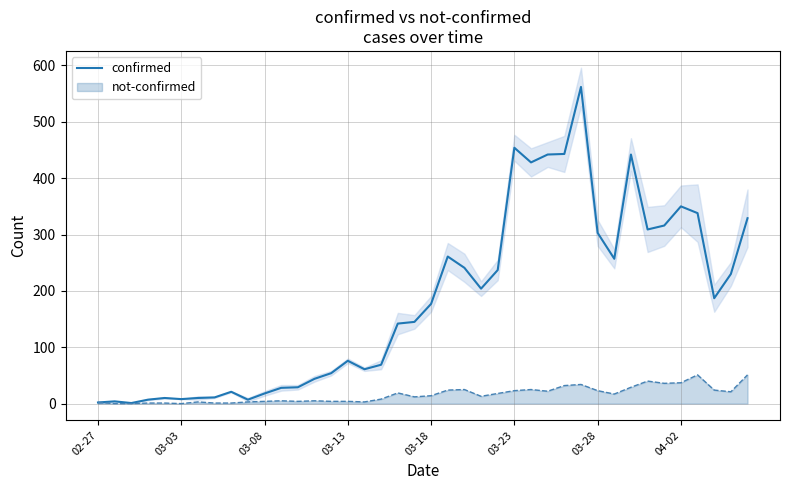

What is the maximum value for not-confirmed?

51